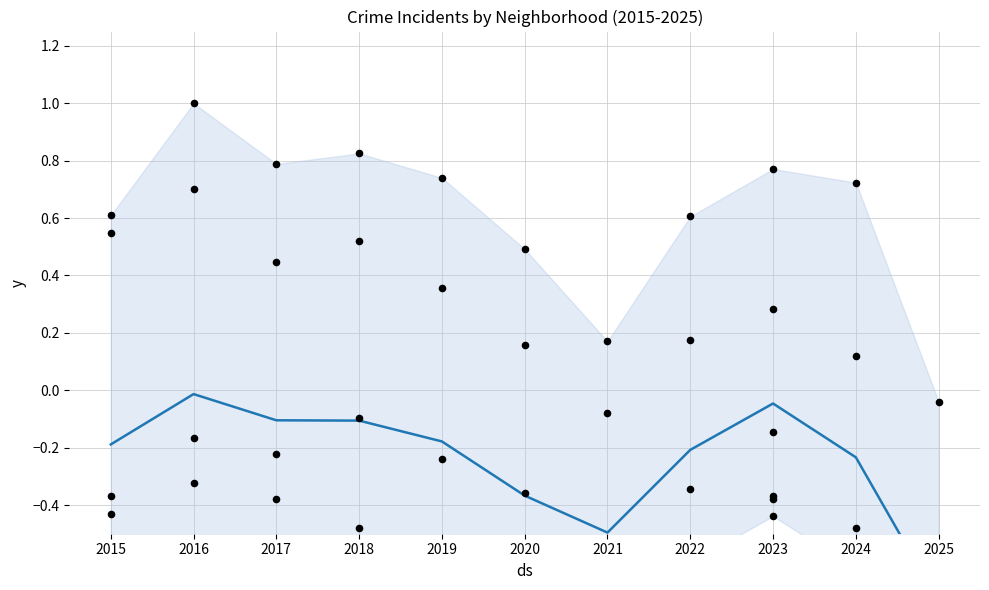

At which category is the sum across all series the highest?

2016